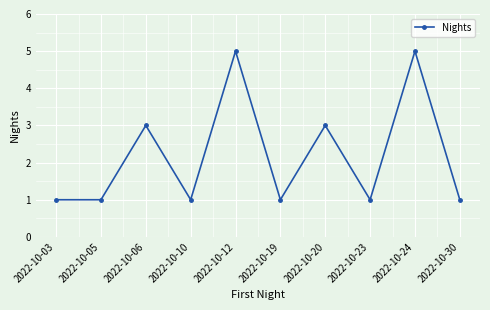

Reading right to left, list all the values displayed in this chart.

1	5	1	3	1	5	1	3	1	1